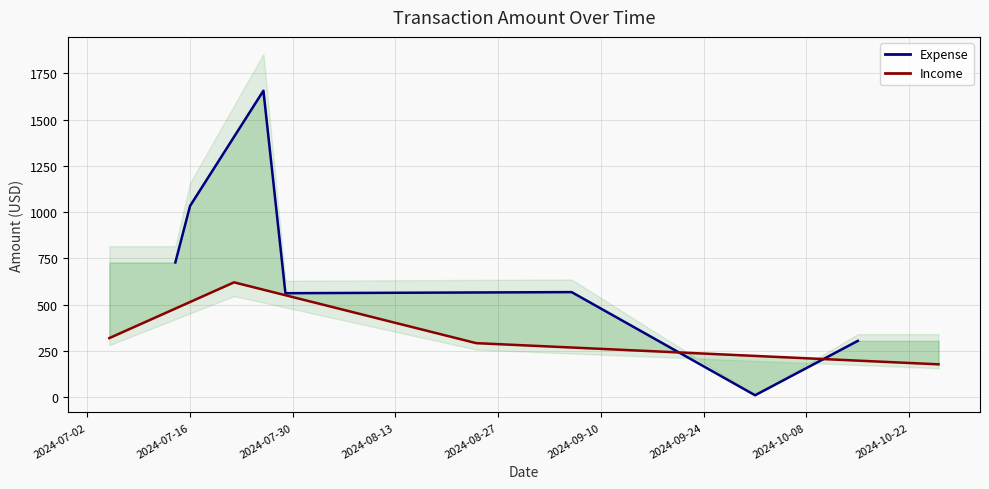

List the labels in order of value, smallest first.

2024-08-13, 2024-07-30, 2024-07-02, 2024-07-16